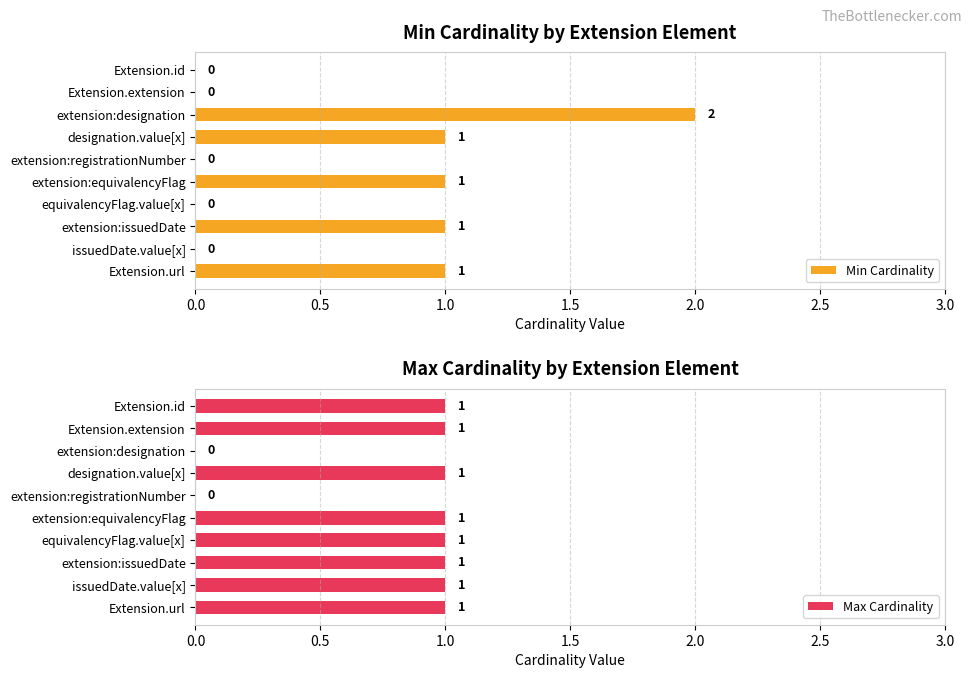

The Min Cardinality series shows 3 at extension:designation. True or false?

False